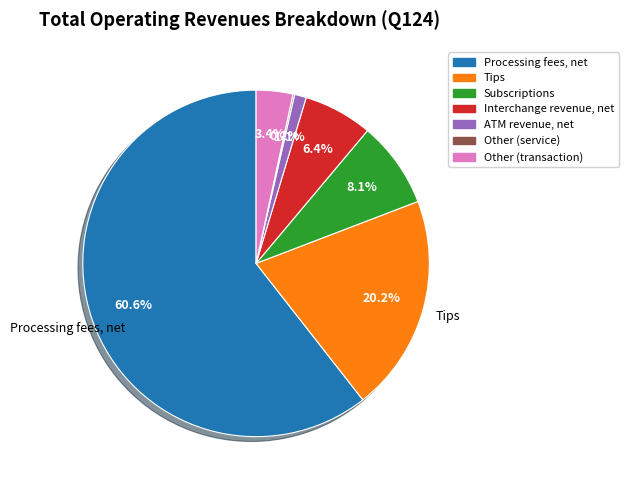

The Subscriptions slice represents 16% of the pie. True or false?

False